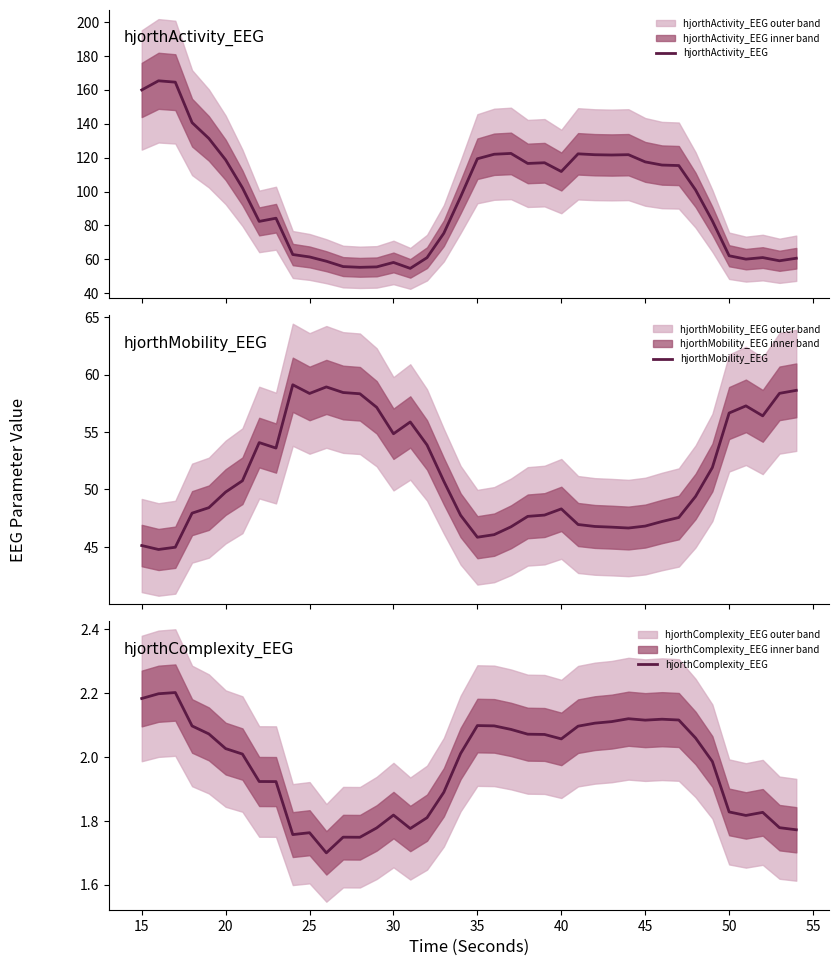

What is the highest value of the hjorthActivity_EEG series?

165.3